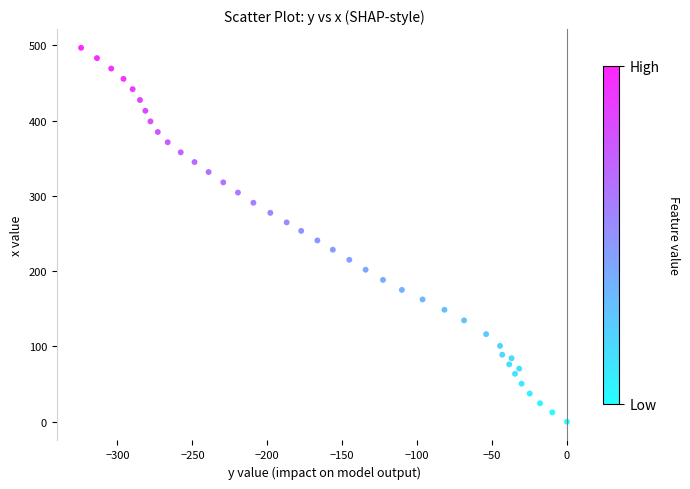

What is the range of Y values (max minus min)?

496.9